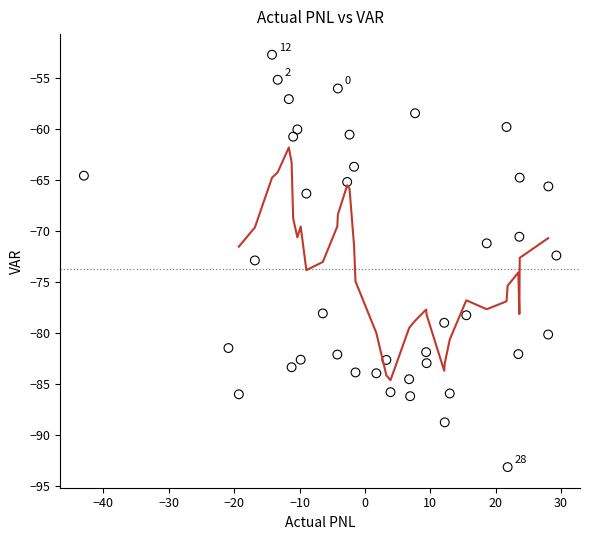

What is the range of Y values (max minus min)?

40.4